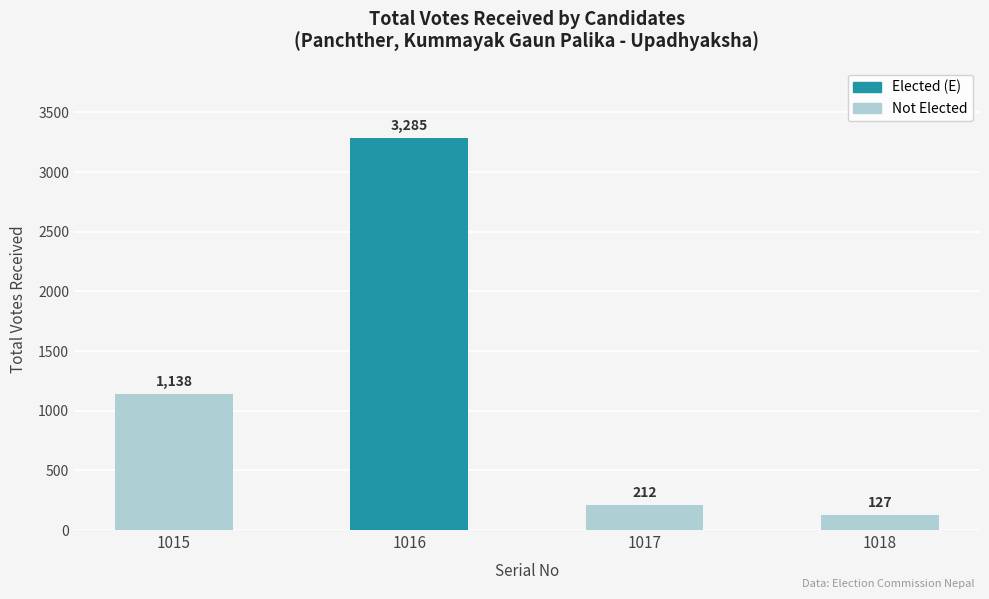

How many bars are there in total?

4